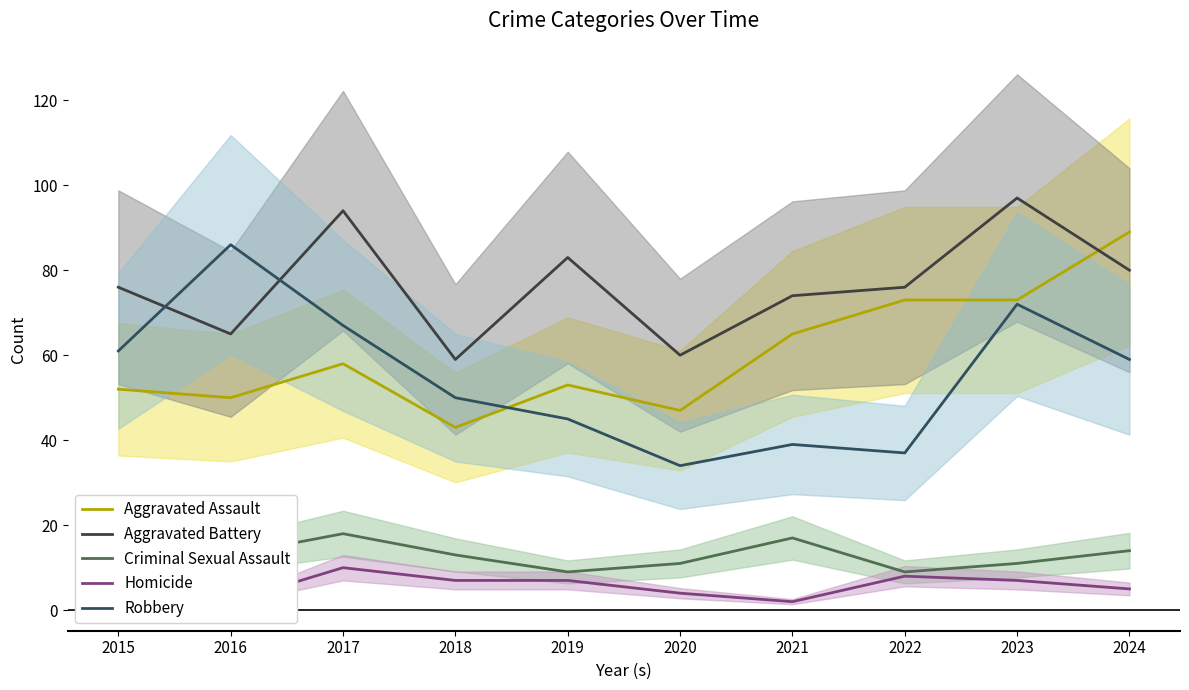

Reading left to right, list all the values displayed in this chart.

Aggravated Assault: 2015=52	2016=50	2017=58	2018=43	2019=53	2020=47	2021=65	2022=73	2023=73	2024=89
Aggravated Battery: 2015=76	2016=65	2017=94	2018=59	2019=83	2020=60	2021=74	2022=76	2023=97	2024=80
Criminal Sexual Assault: 2015=8	2016=13	2017=18	2018=13	2019=9	2020=11	2021=17	2022=9	2023=11	2024=14
Homicide: 2015=8	2016=2	2017=10	2018=7	2019=7	2020=4	2021=2	2022=8	2023=7	2024=5
Robbery: 2015=61	2016=86	2017=67	2018=50	2019=45	2020=34	2021=39	2022=37	2023=72	2024=59